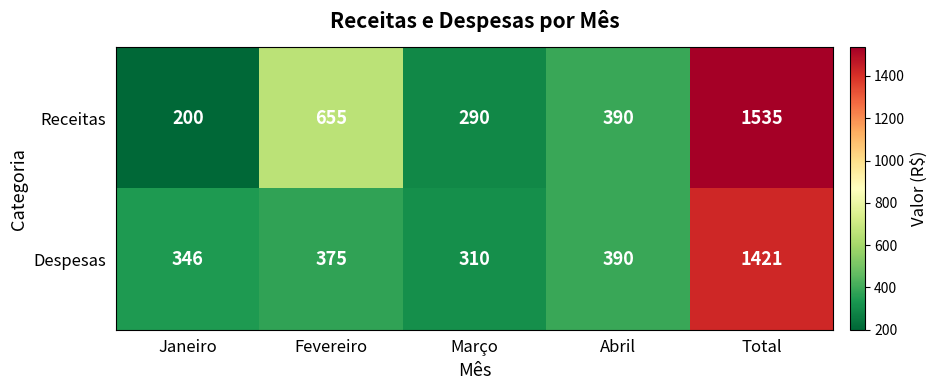

Rank the categories by Receitas value from highest to lowest.

Total, Fevereiro, Abril, Março, Janeiro